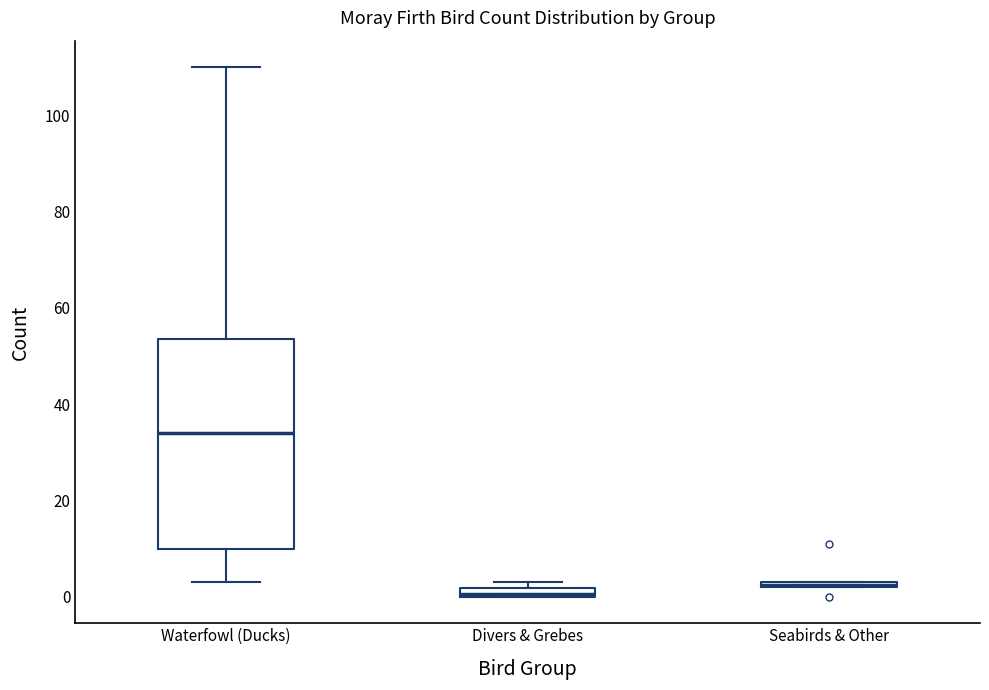

Which box is the tallest, from its lower edge to its upper edge?

Waterfowl (Ducks)